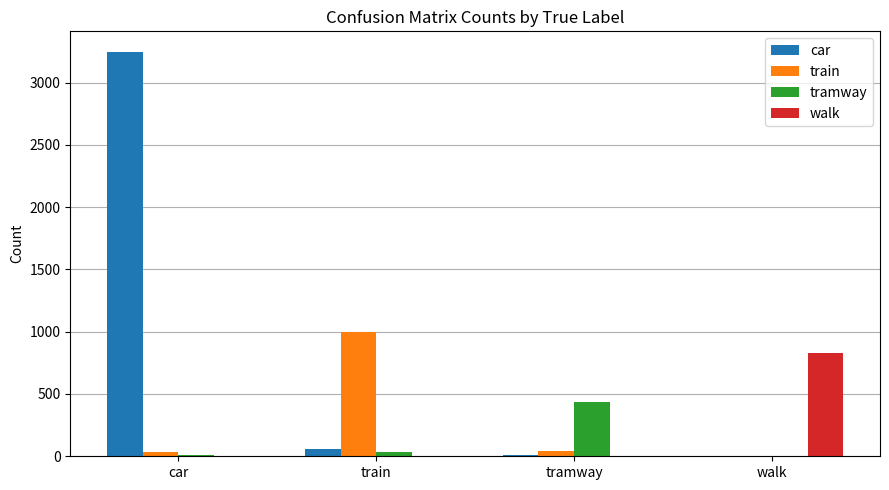

At which category is the sum across all series the highest?

car